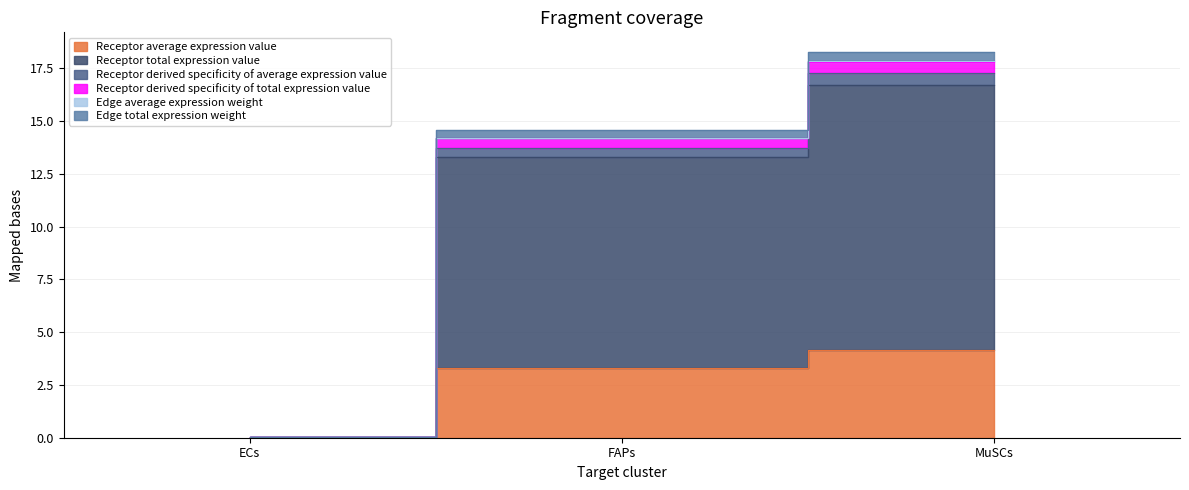

The value of Receptor derived specificity of total expression value at FAPs is 14.2. True or false?

True